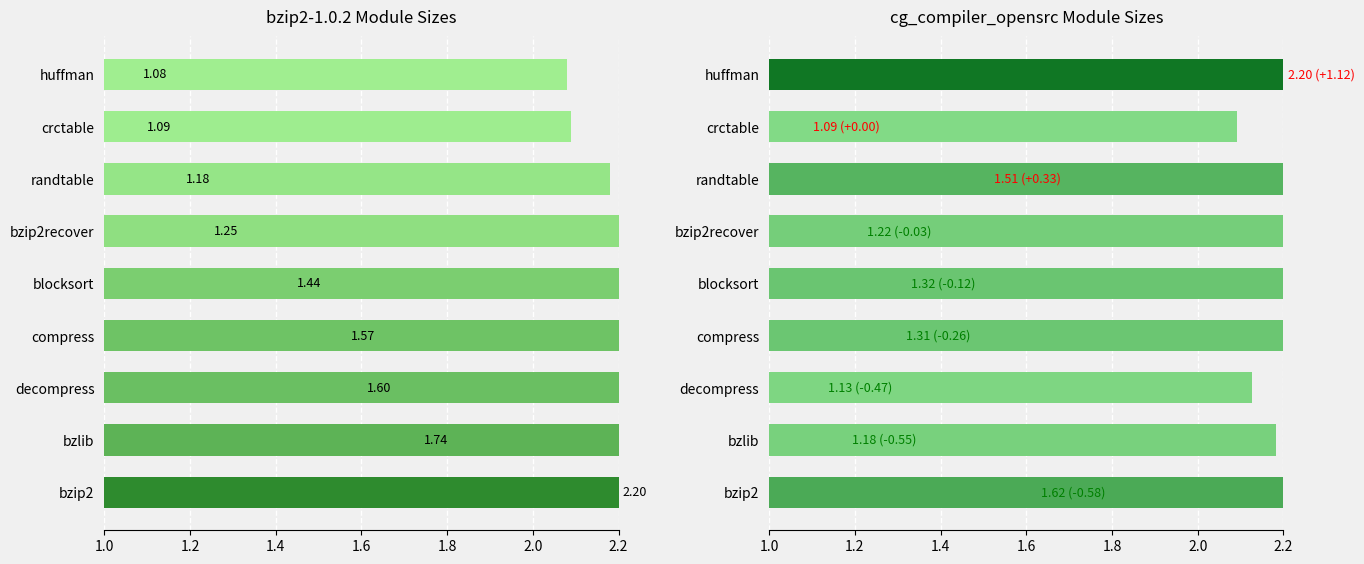

The cg_compiler_opensrc series shows 0.7 at bzip2recover. True or false?

False